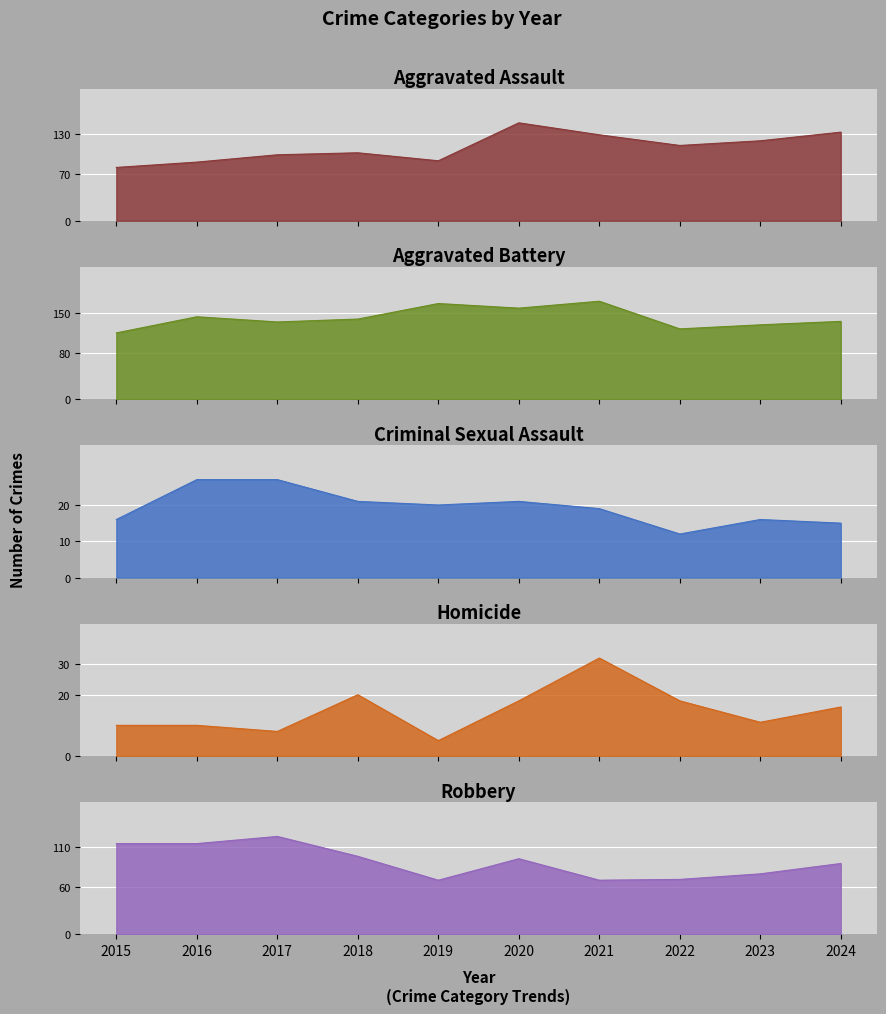

At which category is the sum across all series the highest?

2020